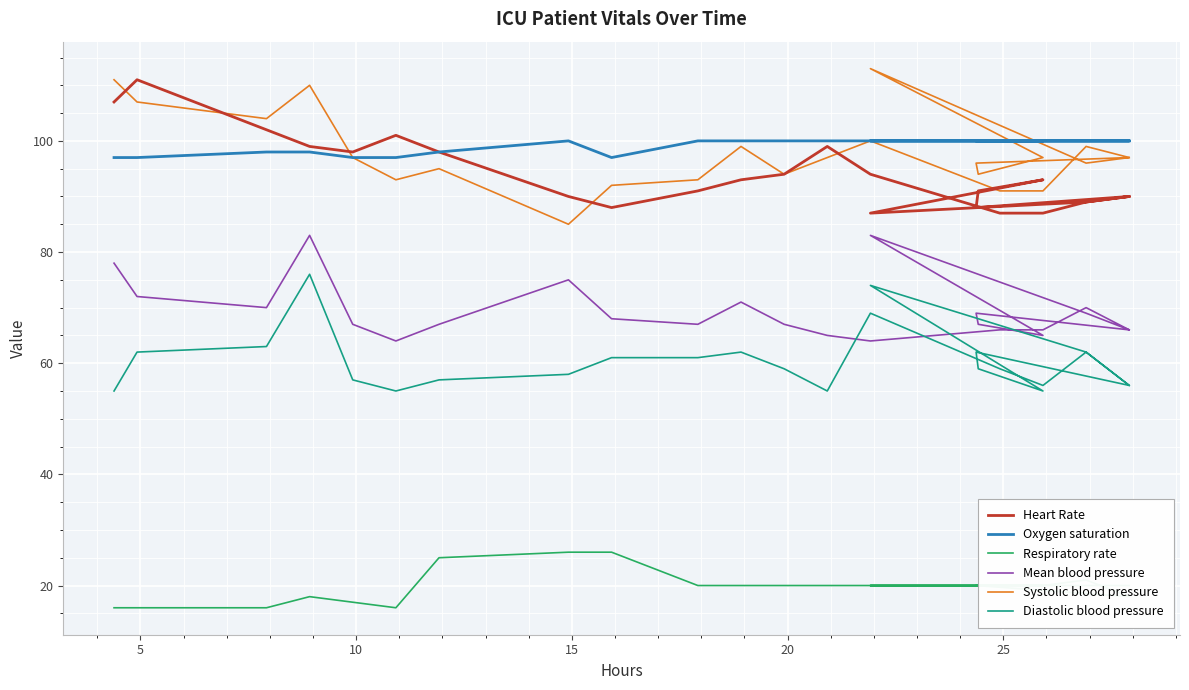

Which series has the widest spread of values?

Systolic blood pressure